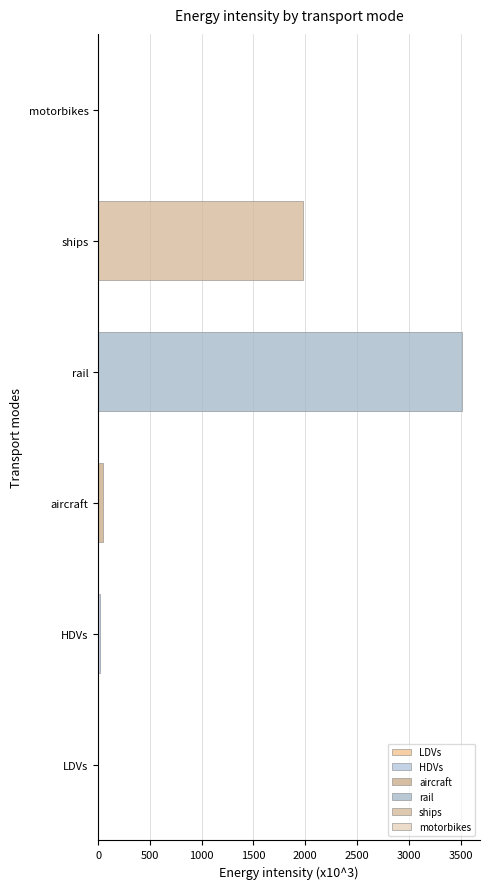

The value at rail is 3512.4. True or false?

True